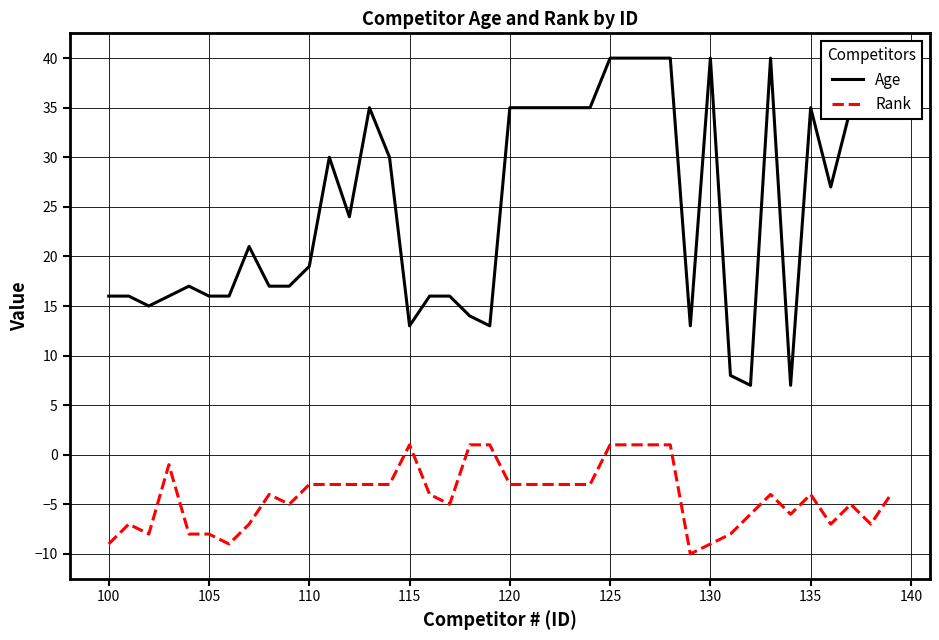

Rank the series by their average value, from lowest to highest.

Rank, Age